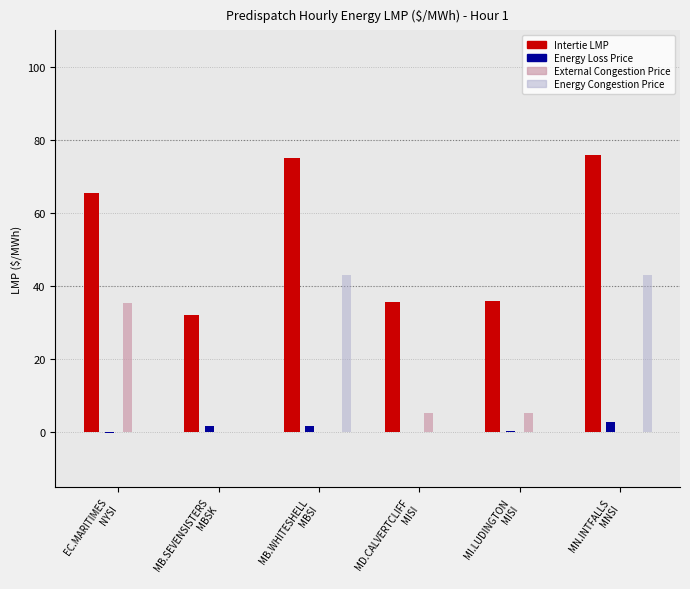

What is the maximum value shown in the chart?

76.0